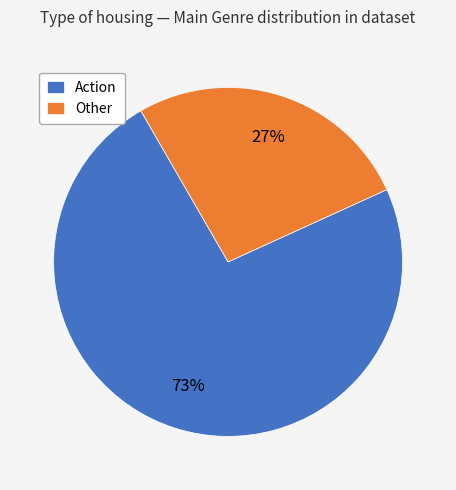

Does Other account for over 50% of the chart?

No